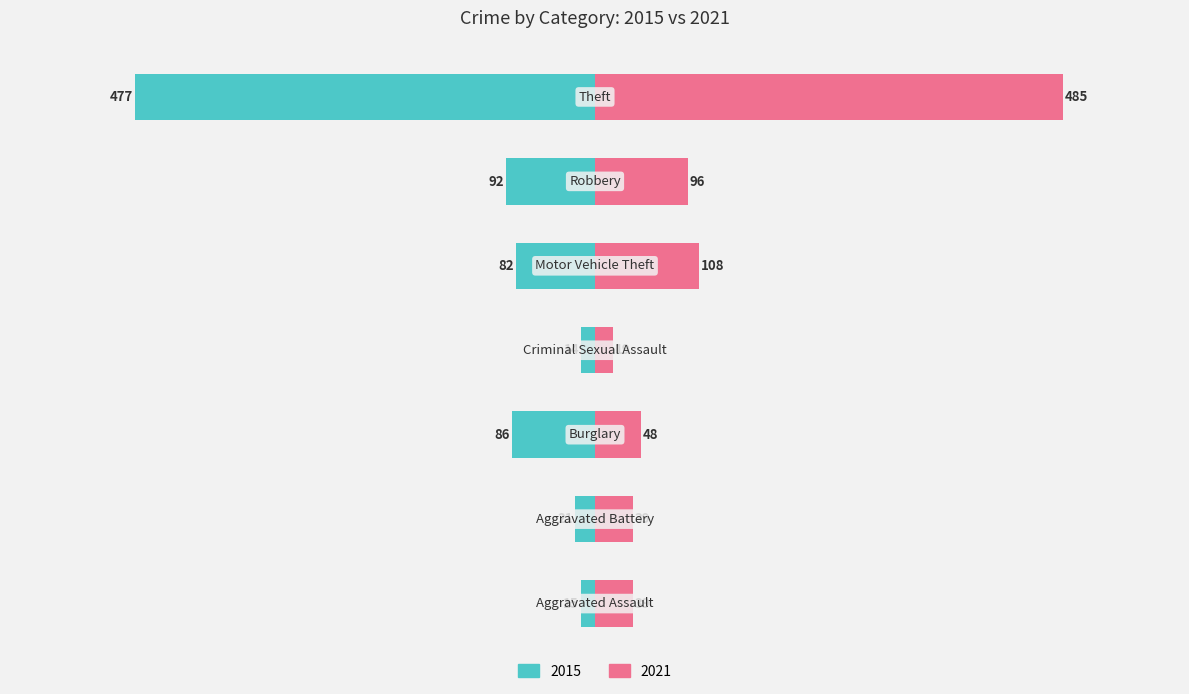

Which series has the largest total across all categories?

2021